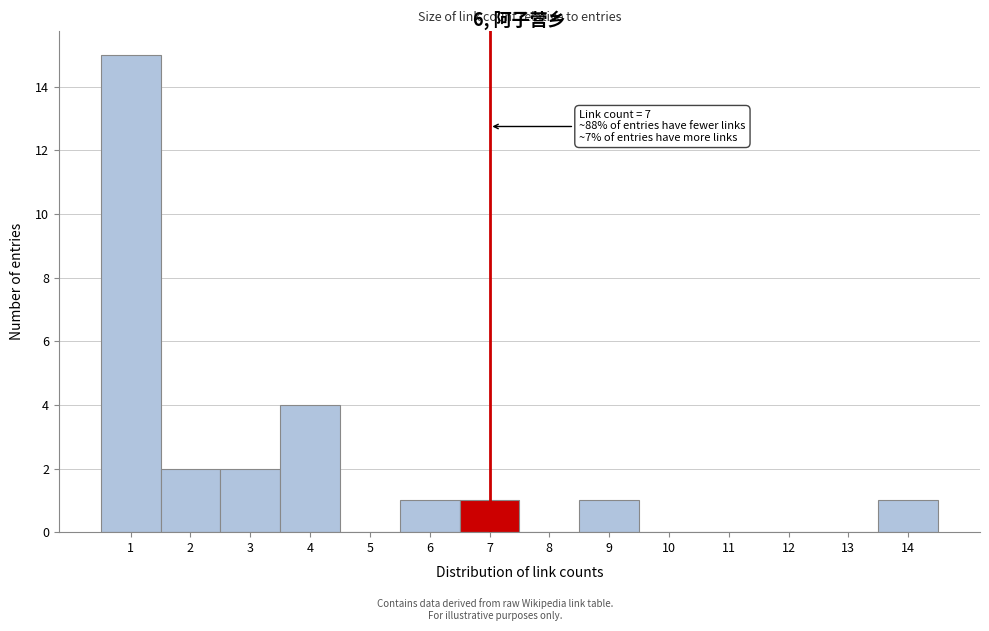

Over which range of the x-axis is the bar tallest?

0.5 to 1.5